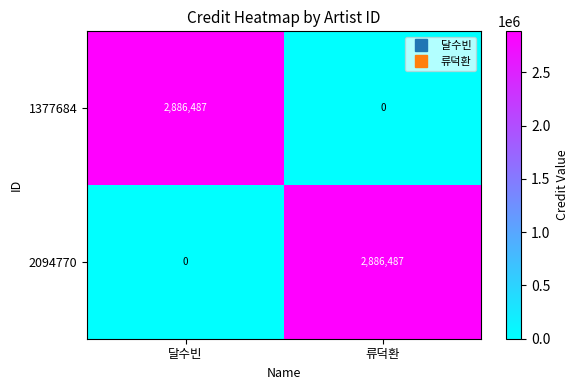

Is it true that 2094770 equals 924336 at 류덕환?

False